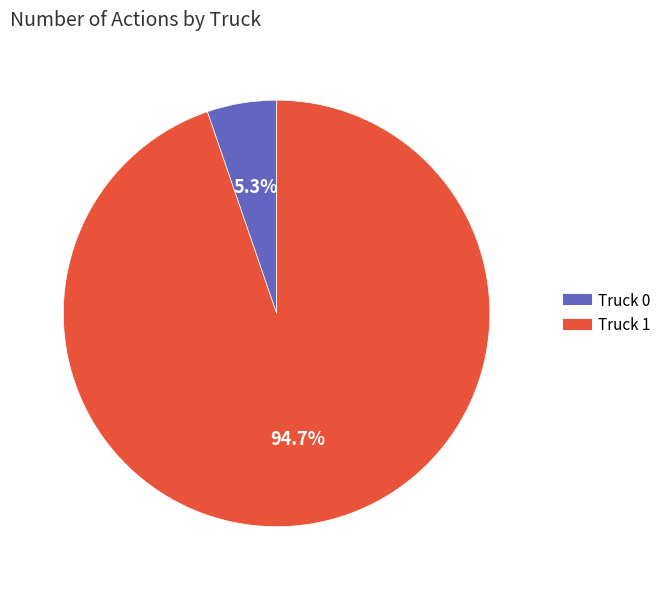

The Truck 0 slice represents 1% of the pie. True or false?

False